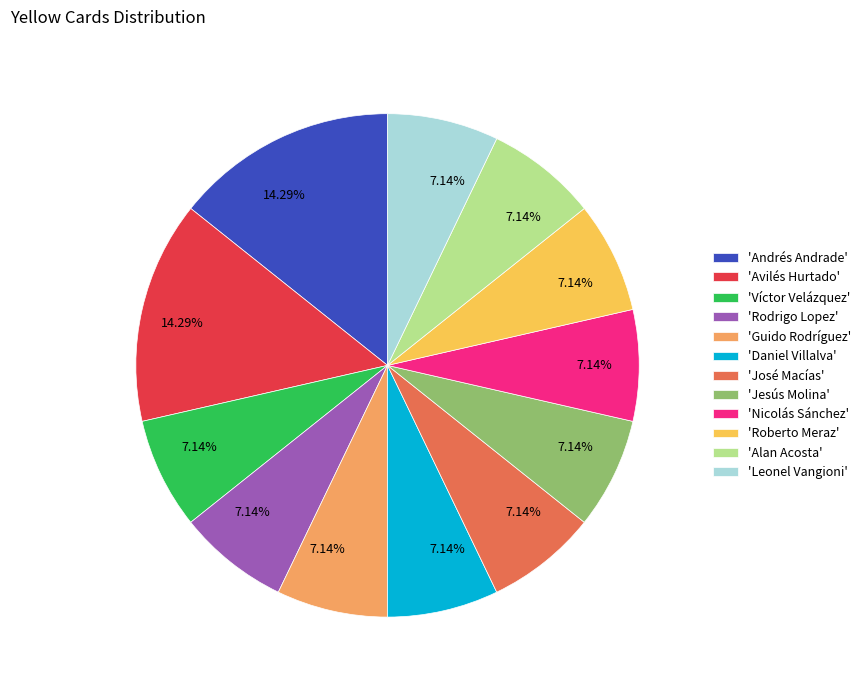

Do 'Guido Rodríguez' and 'Roberto Meraz' together represent more than half of the pie?

No